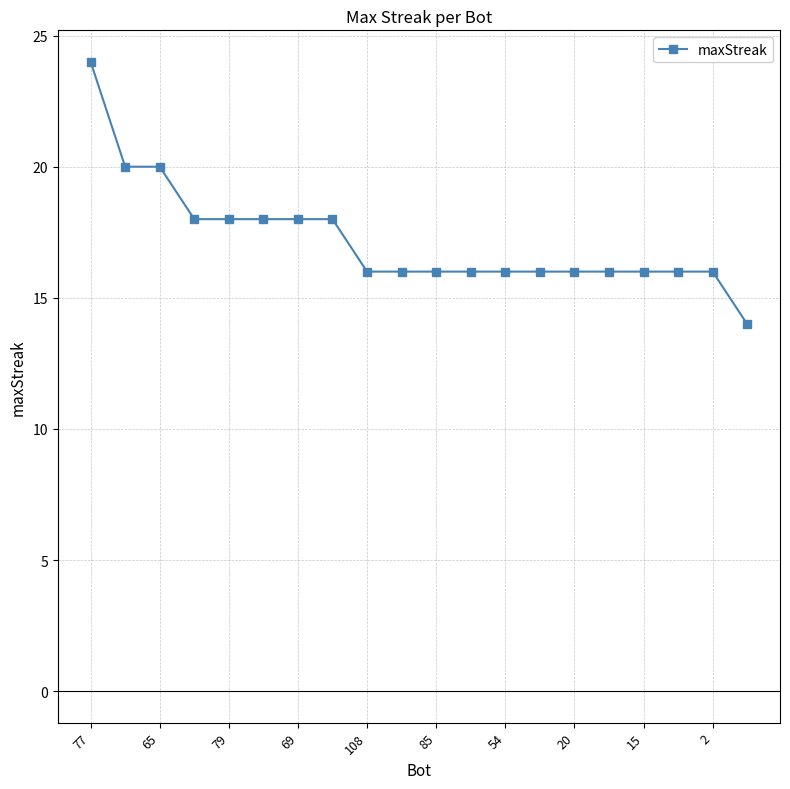

How many categories are shown in the chart?

20